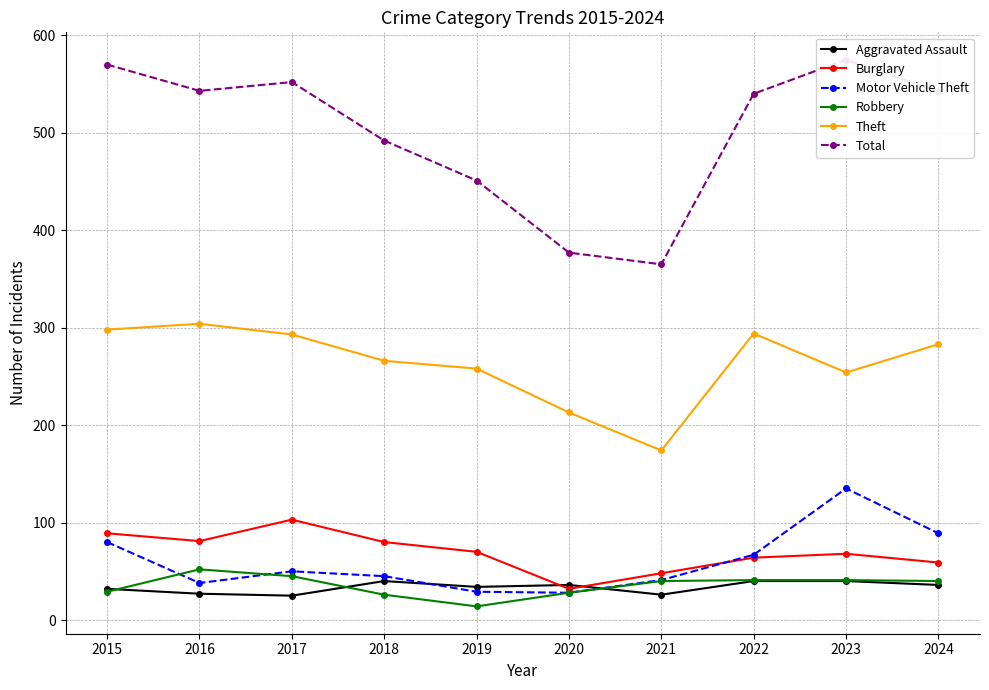

True or false: Burglary and Robbery intersect in this chart.

False